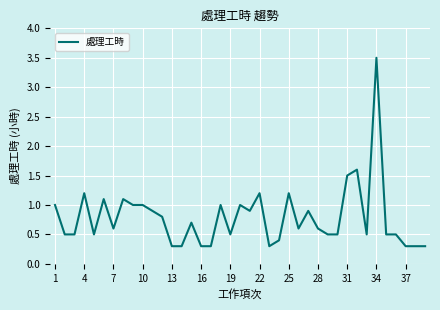

What is the minimum value shown in the chart?

0.3